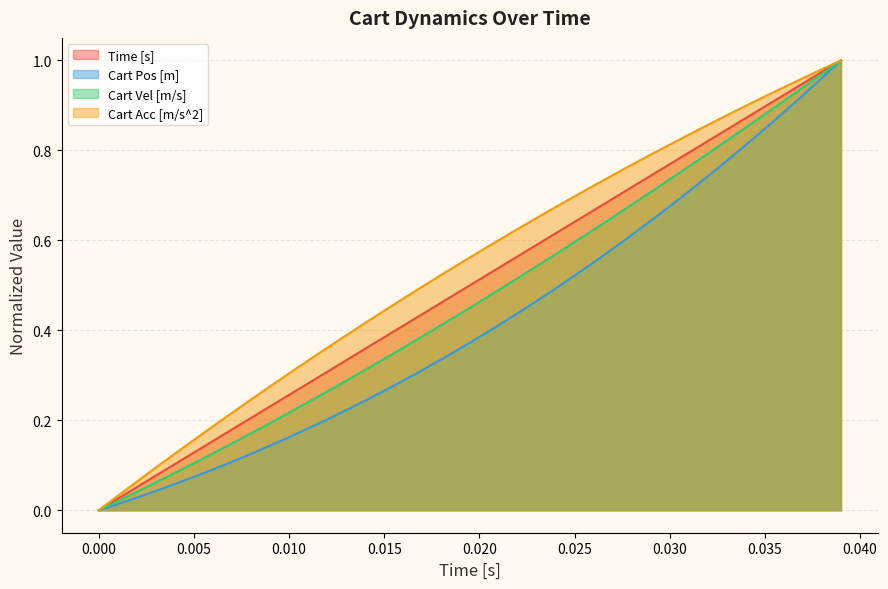

True or false: Cart Vel [m/s] and Time [s] intersect in this chart.

False